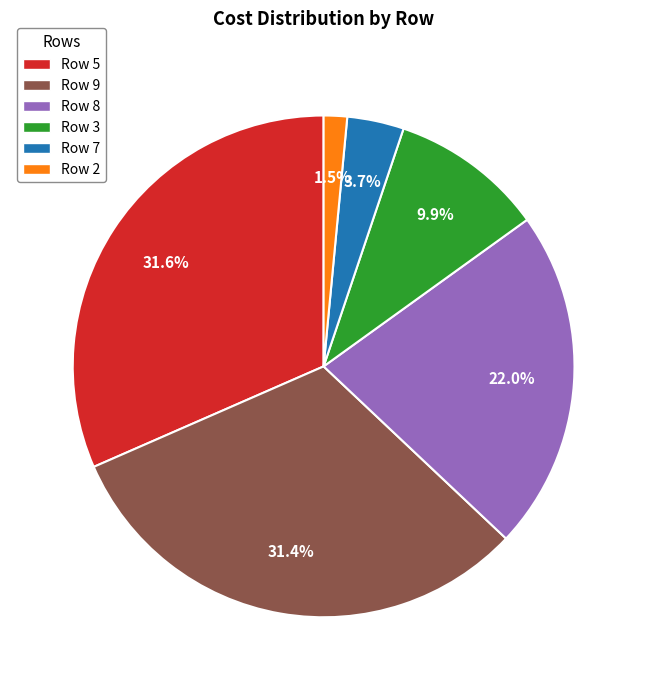

Does Row 2 account for over 50% of the chart?

No